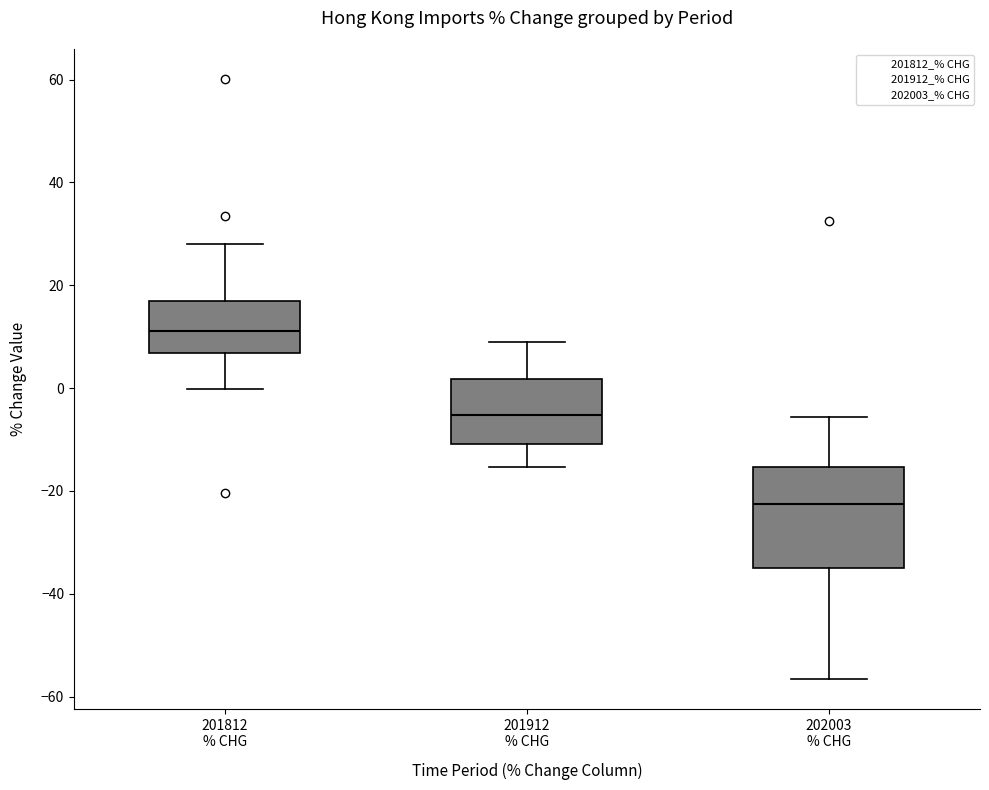

Reading left to right, transcribe this box plot: for each box, give where its median line is, the range the box spans, and where its two whiskers end, as read against the y-axis. The values are not printed on the chart, so give them approximately, as read against the axis.

201812 % CHG: median 12, box 6 to 16, whiskers 0 to 28
201912 % CHG: median -6, box -10 to 2, whiskers -16 to 8
202003 % CHG: median -22, box -34 to -16, whiskers -56 to -6